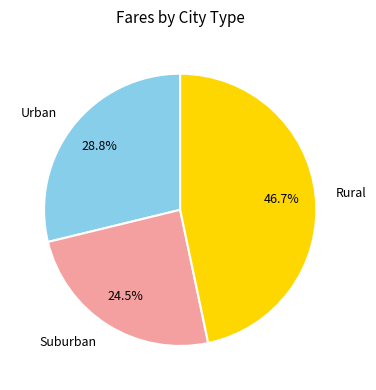

Is there any slice that represents more than half of the pie?

No